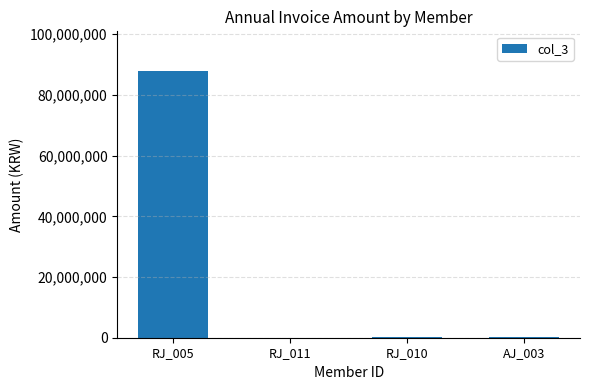

What is the sum of all values?

88030000